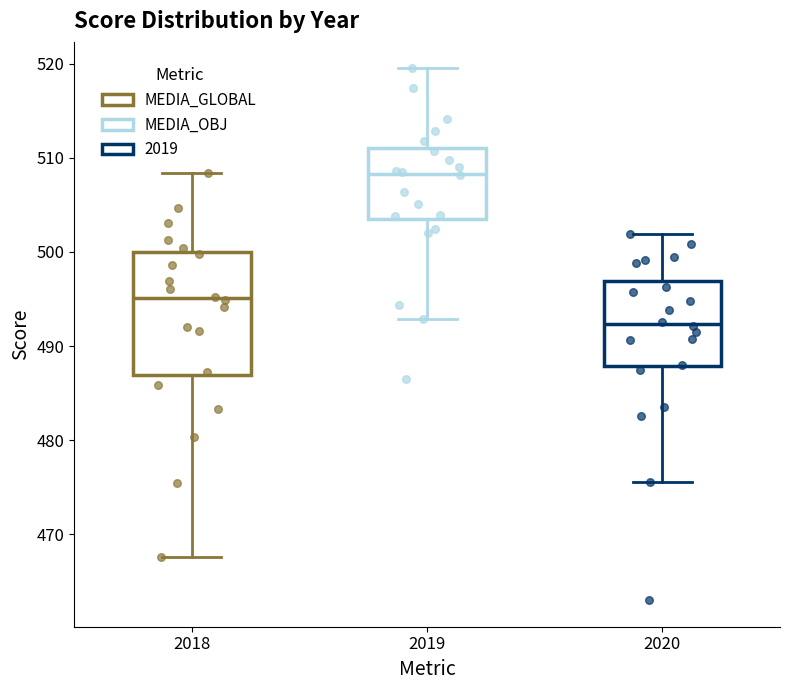

Which box's median line is the lowest?

2020